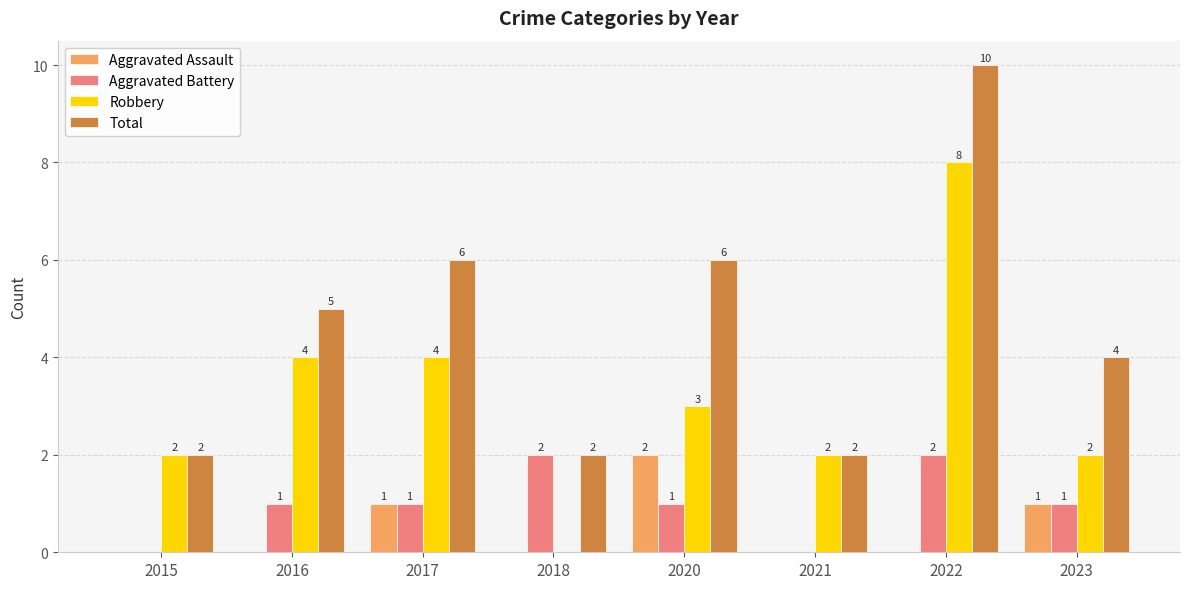

At which category does the chart reach its peak across all series?

2022